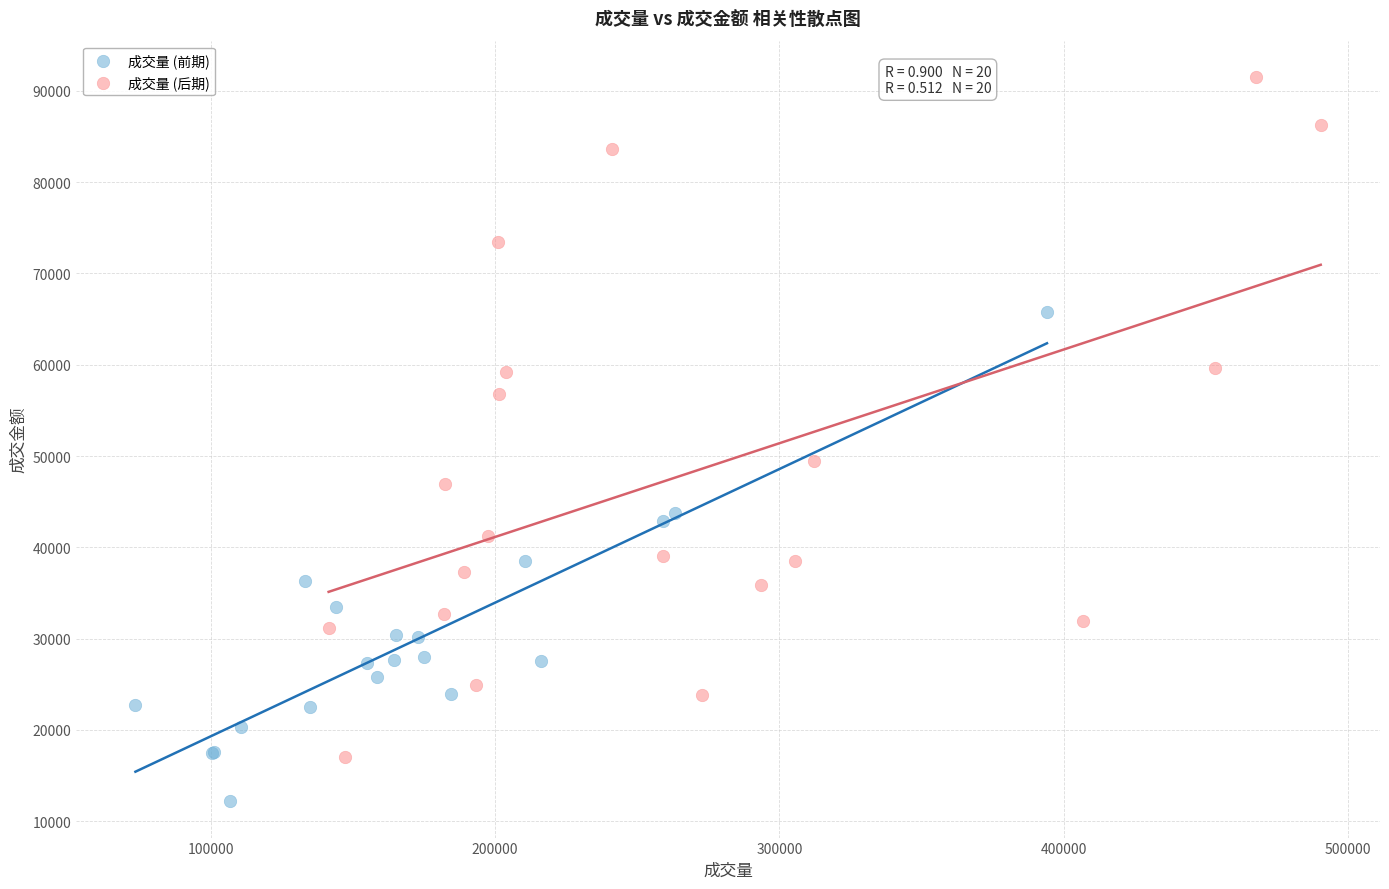

Which series has the widest spread of Y values?

成交量 (后期)